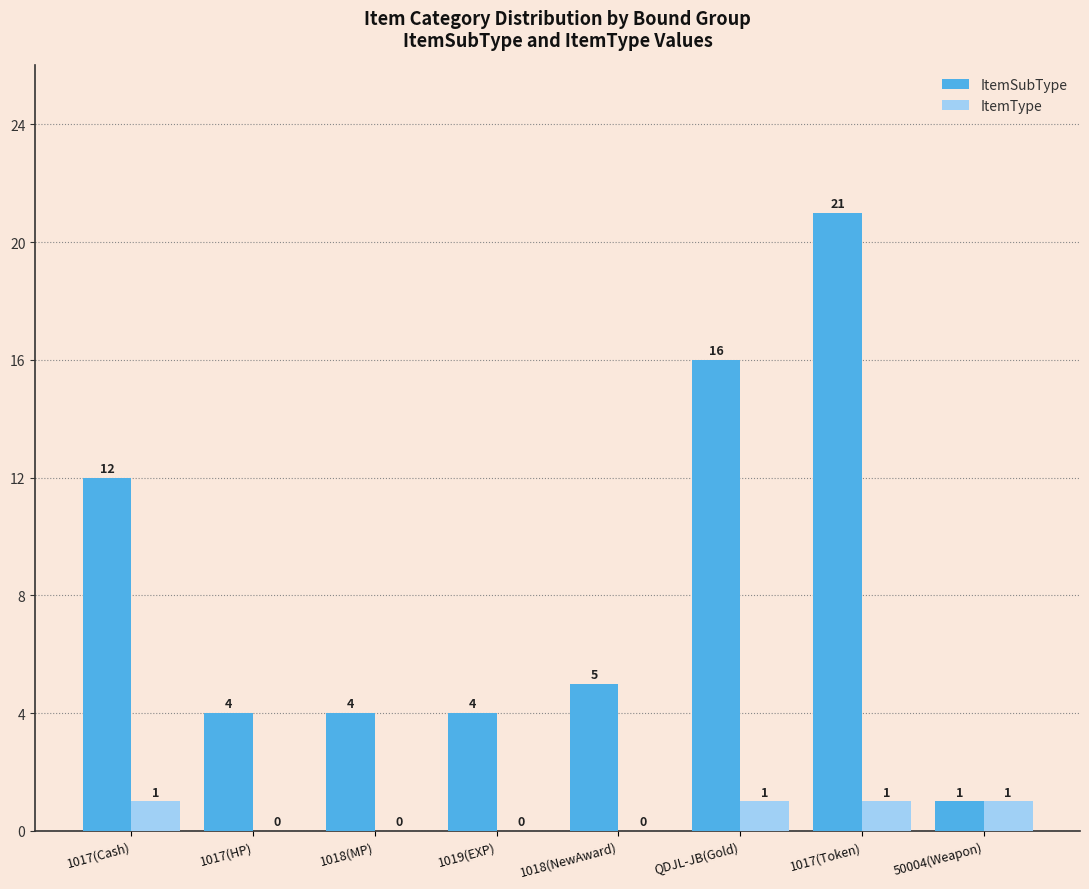

Where is ItemSubType nearest to the value 11?

1017(Cash)